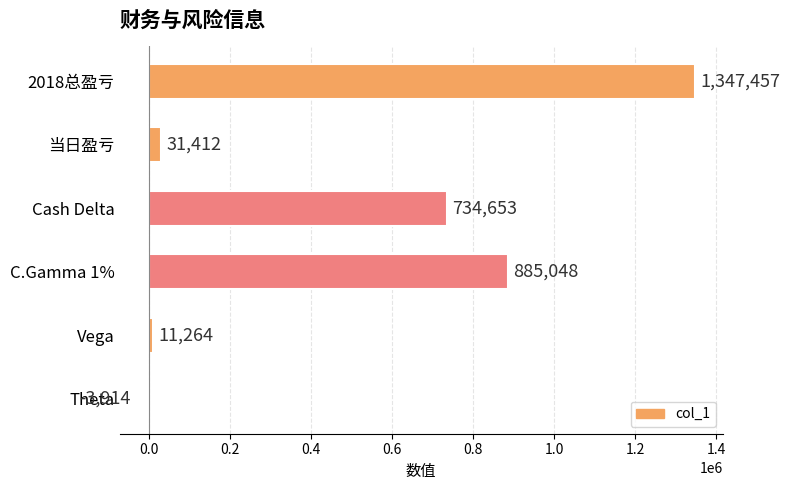

How many series are shown in this chart?

1